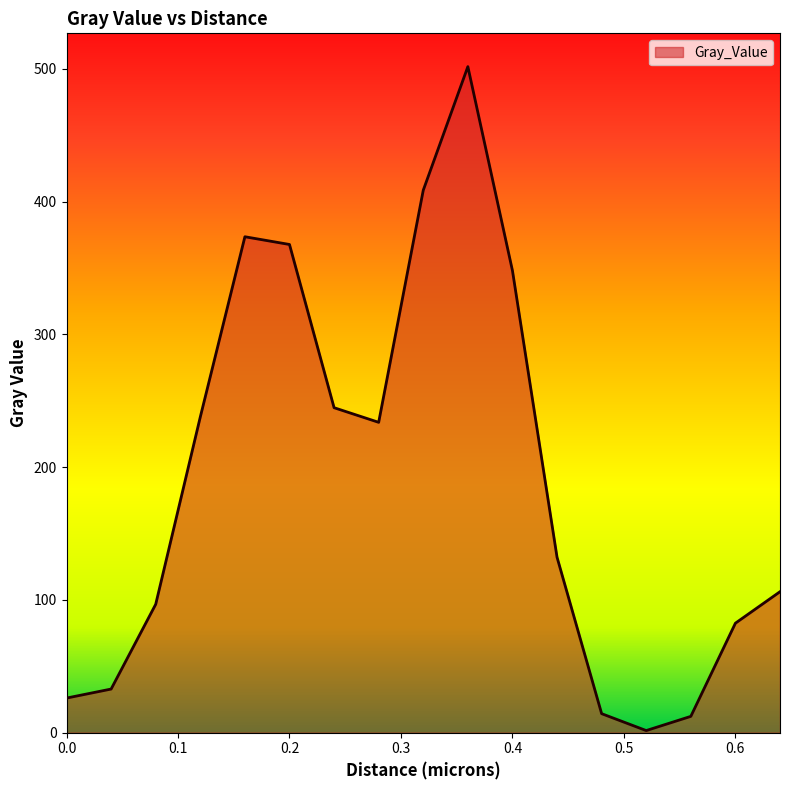

What is the difference between the maximum and minimum values?

500.1